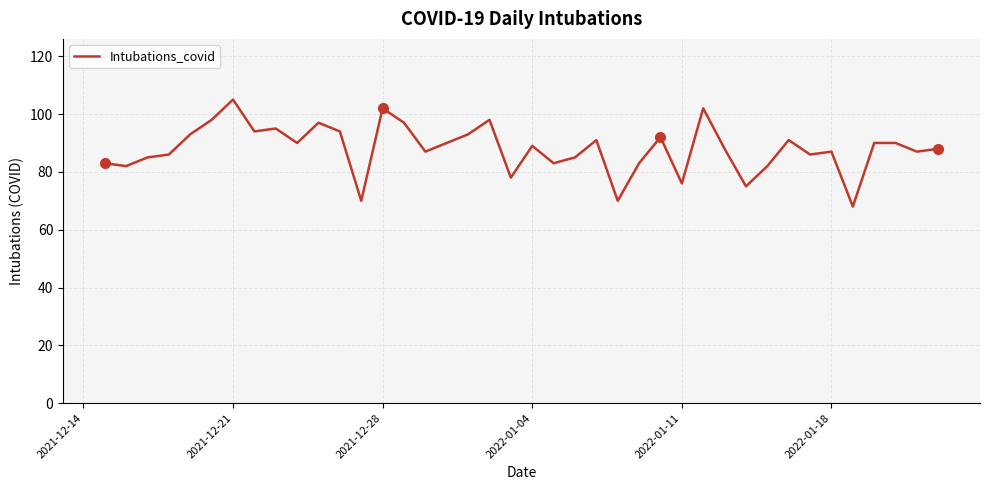

How many categories are shown in the chart?

40